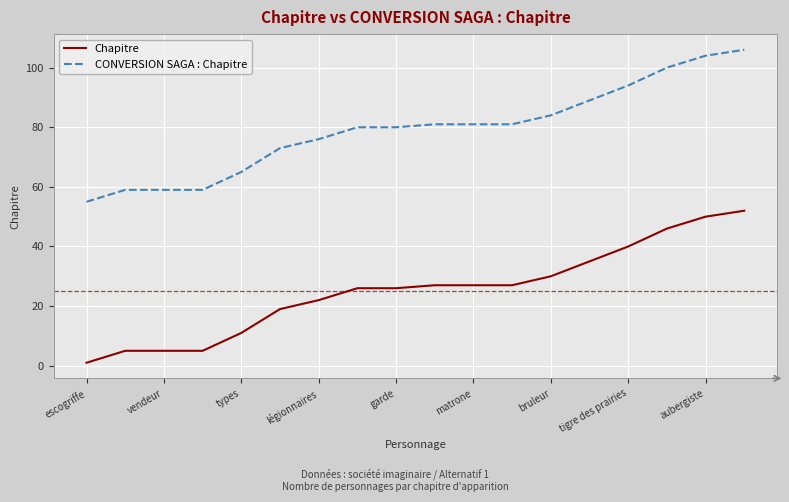

Rank the series by their average value, from highest to lowest.

CONVERSION SAGA : Chapitre, Chapitre